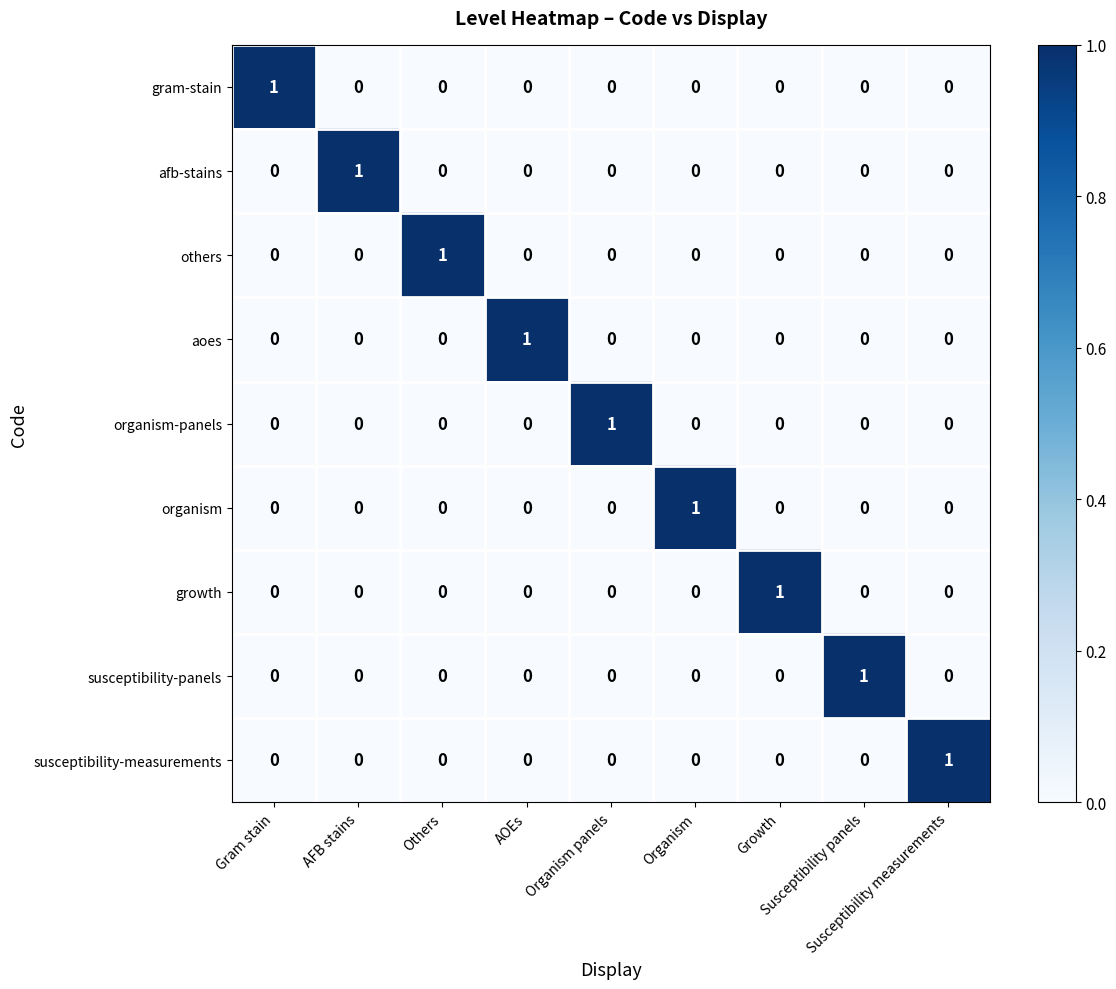

At how many categories does at least one series exceed 0?

9